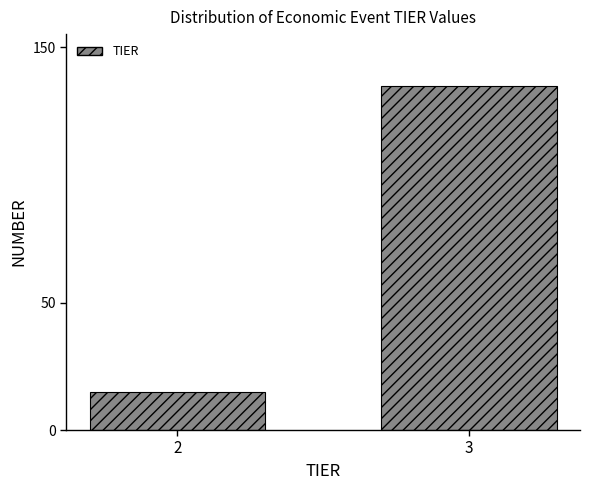

Reading left to right, extract all data points from this chart.

15	135